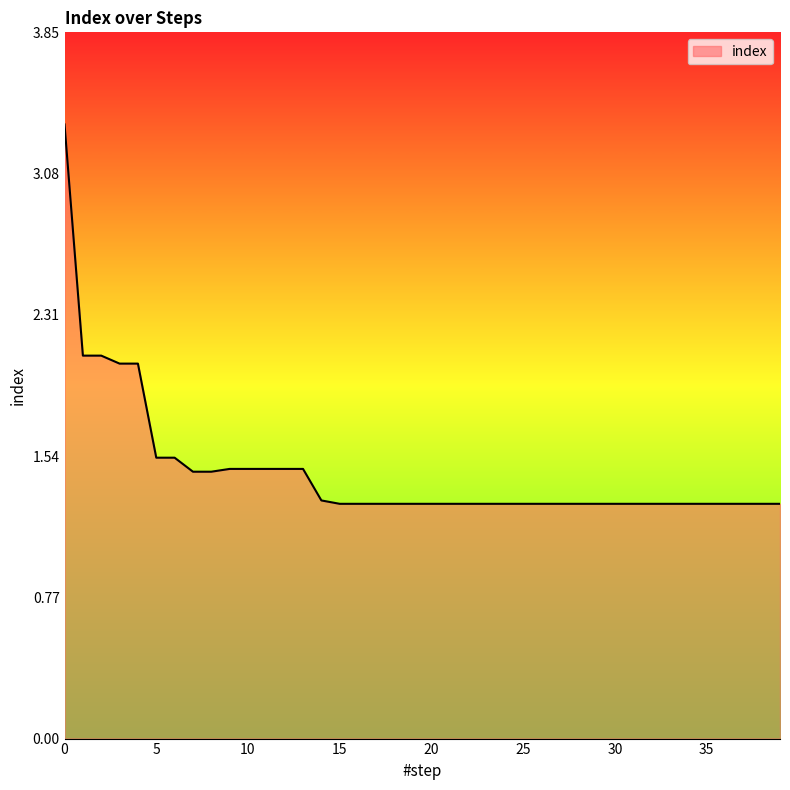

Does the chart display data point markers on the line(s)?

No